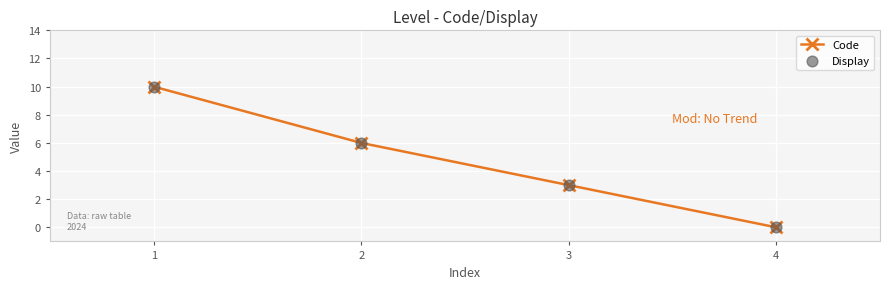

What is the average value?

5